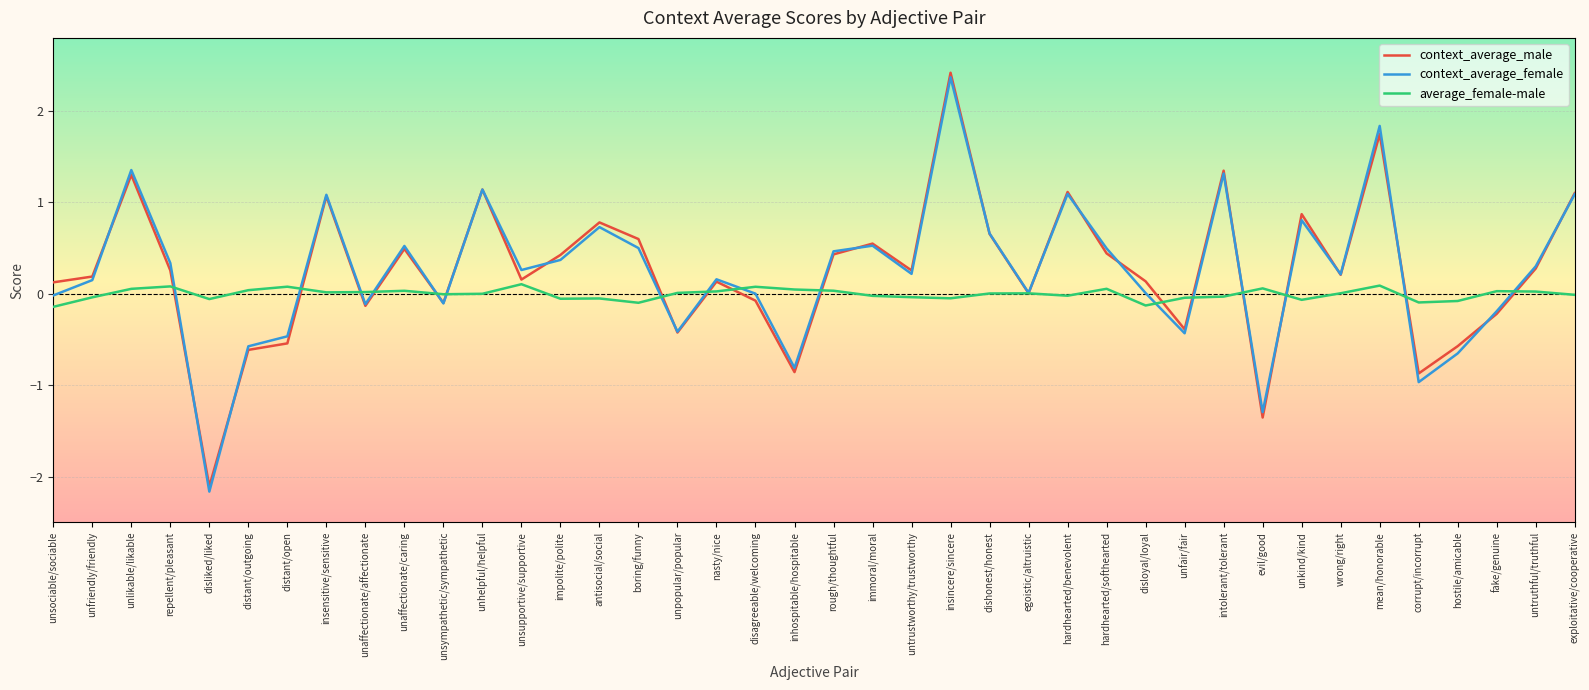

What is the minimum value shown in the chart?

-2.2